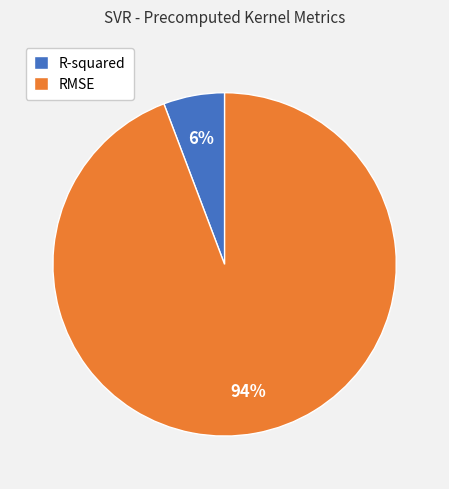

True or false: RMSE accounts for 99% of the total.

False